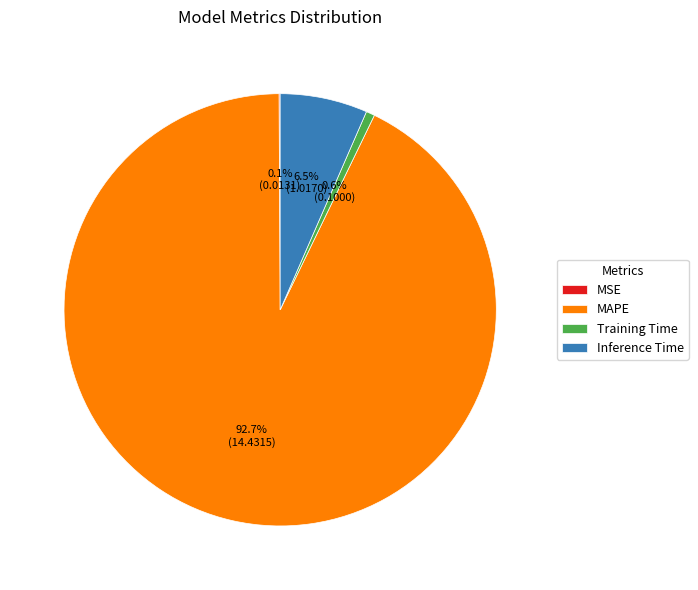

Which category has the biggest portion of the pie?

MAPE